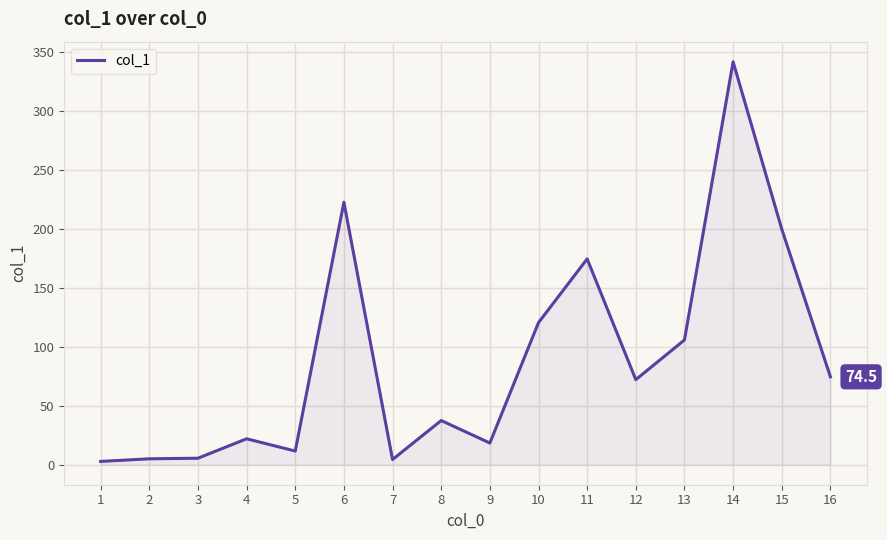

What is the minimum value shown in the chart?

2.7